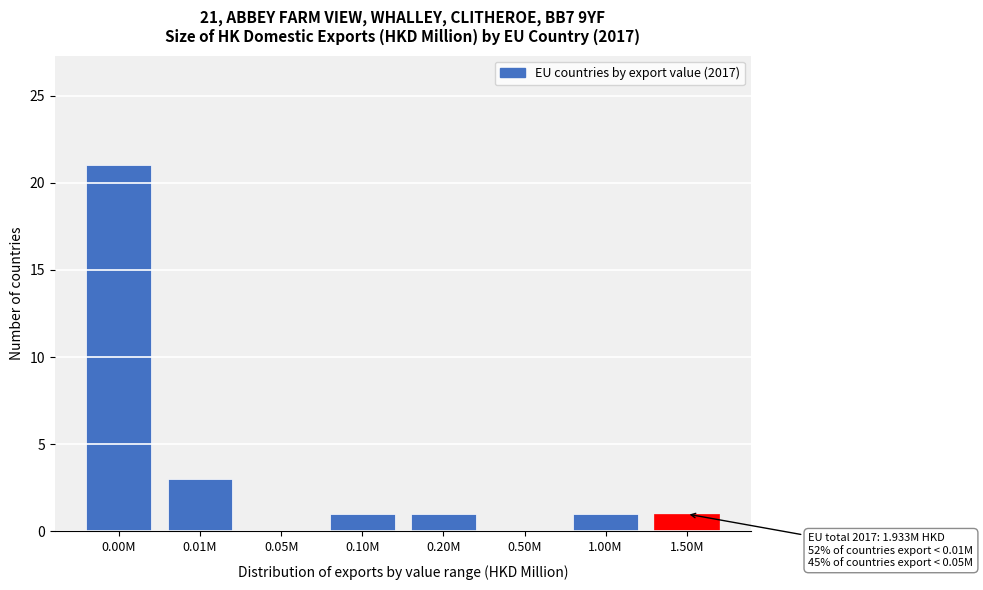

Reading left to right, what are all the values shown in this chart?

0.00M=21	0.01M=3	0.05M=0	0.10M=1	0.20M=1	0.50M=0	1.00M=1	1.50M=1